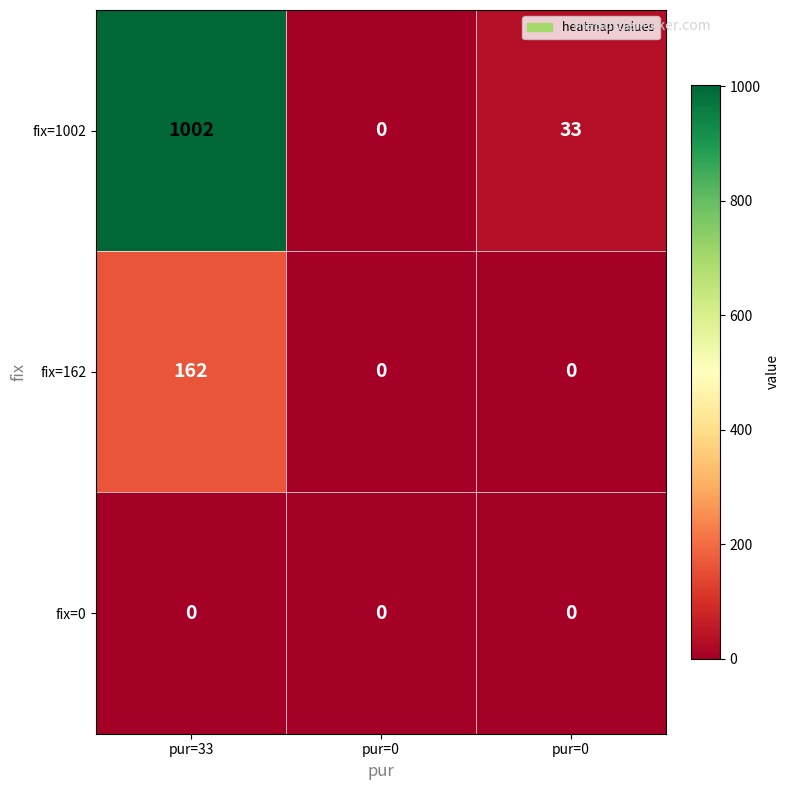

Which series has the largest total across all categories?

fix=1002